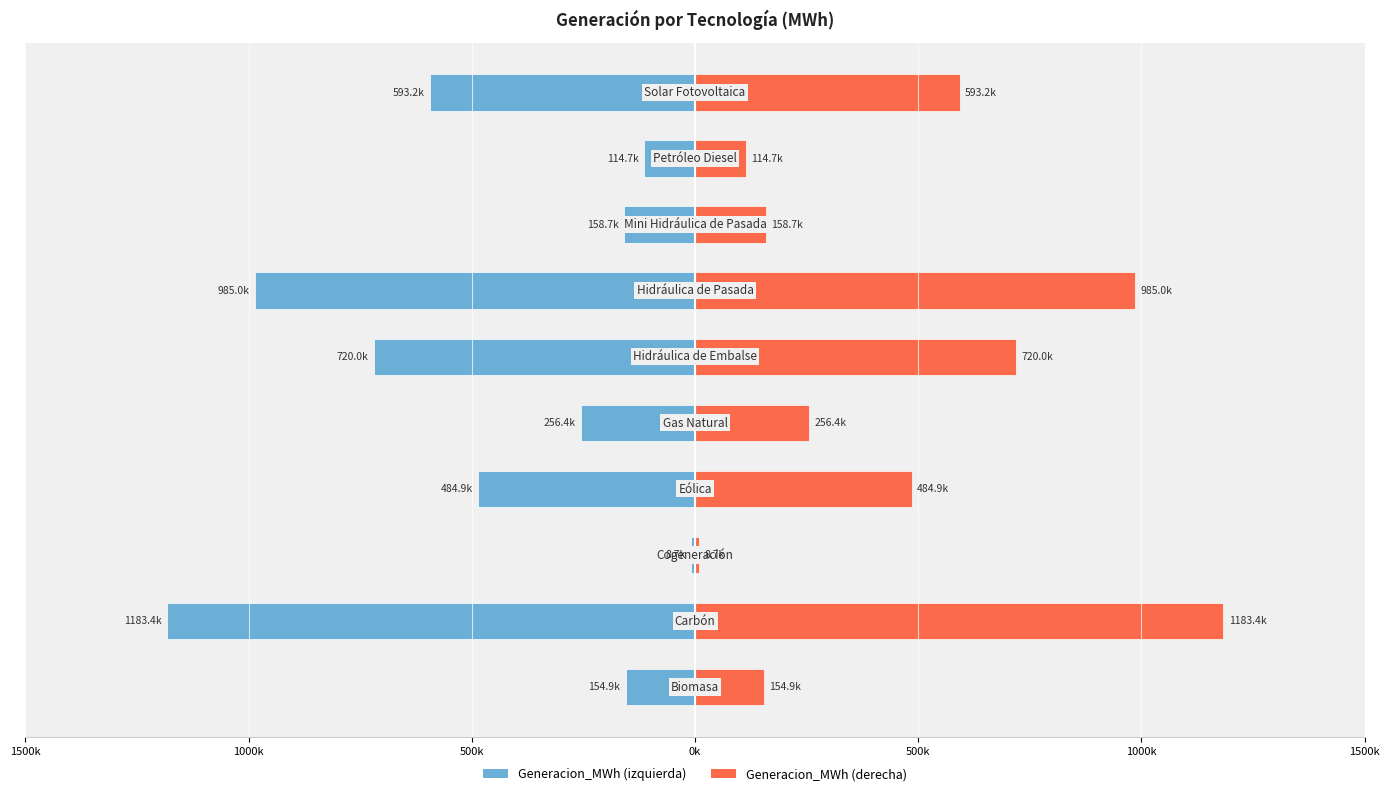

What is the sum of all Generacion_MWh (right) values?

4660032.0